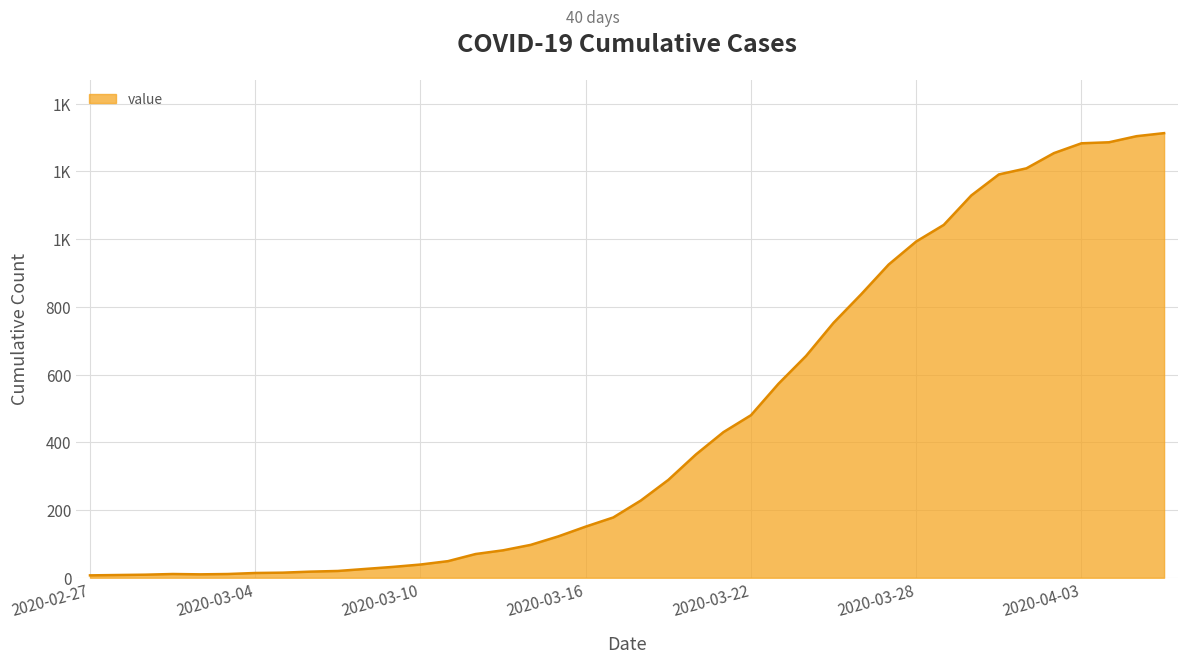

List the labels in order of value, smallest first.

2020-02-27, 2020-02-28, 2020-02-29, 2020-03-02, 2020-03-01, 2020-03-03, 2020-03-04, 2020-03-05, 2020-03-06, 2020-03-07, 2020-03-08, 2020-03-09, 2020-03-10, 2020-03-11, 2020-03-12, 2020-03-13, 2020-03-14, 2020-03-15, 2020-03-16, 2020-03-17, 2020-03-18, 2020-03-19, 2020-03-20, 2020-03-21, 2020-03-22, 2020-03-23, 2020-03-24, 2020-03-25, 2020-03-26, 2020-03-27, 2020-03-28, 2020-03-29, 2020-03-30, 2020-03-31, 2020-04-01, 2020-04-02, 2020-04-03, 2020-04-04, 2020-04-05, 2020-04-06